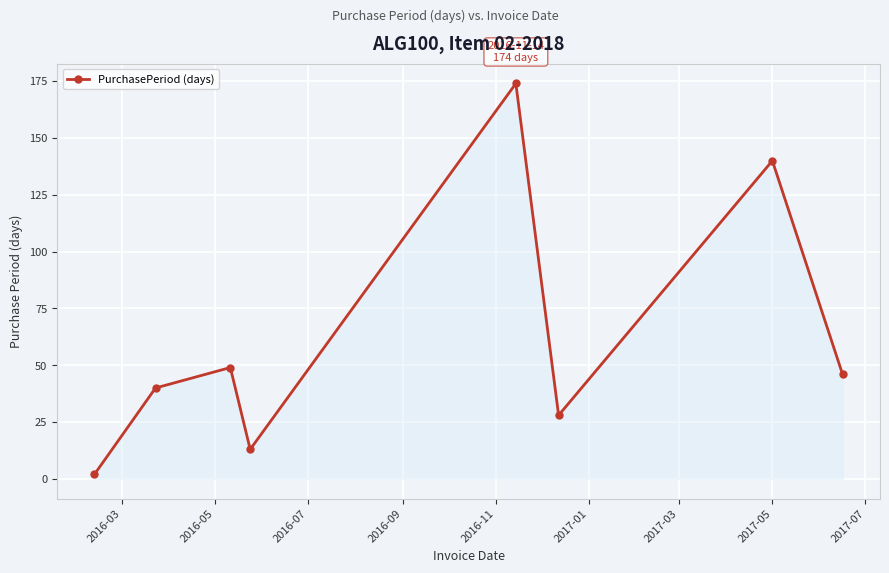

What is the greatest value displayed?

174